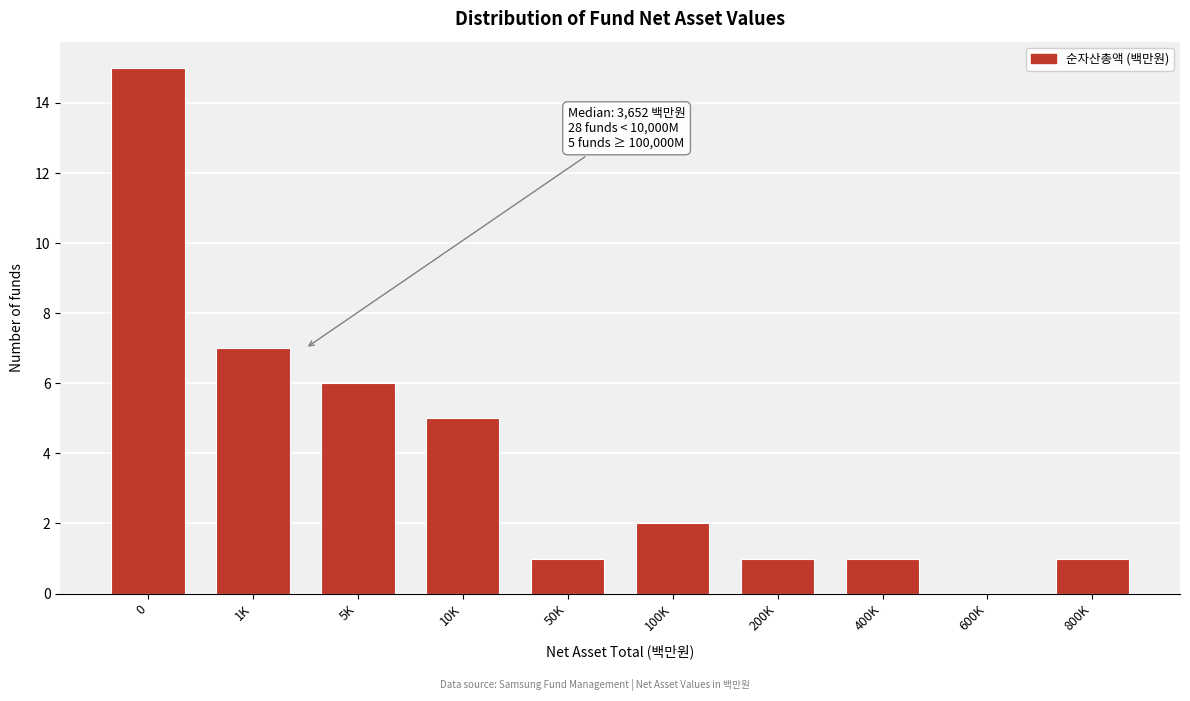

Reading left to right, what are all the values shown in this chart?

0=15	1K=7	5K=6	10K=5	50K=1	100K=2	200K=1	400K=1	600K=0	800K=1